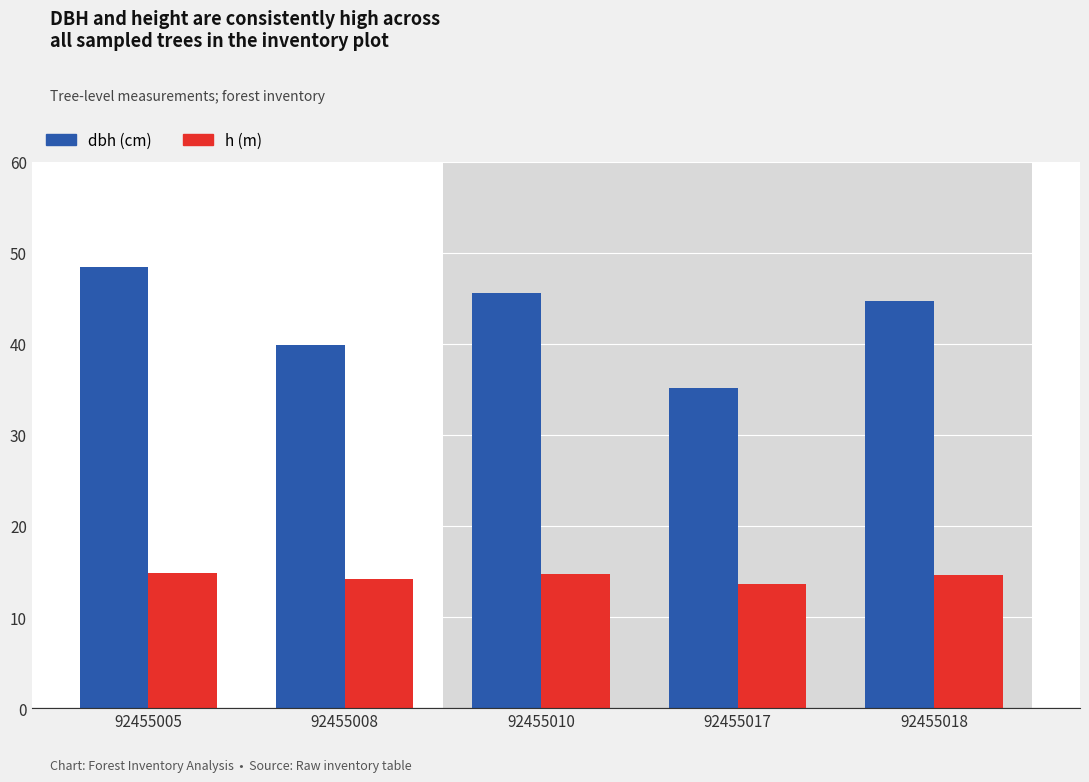

What is the spread (max minus min) of values at 92455005?

33.5